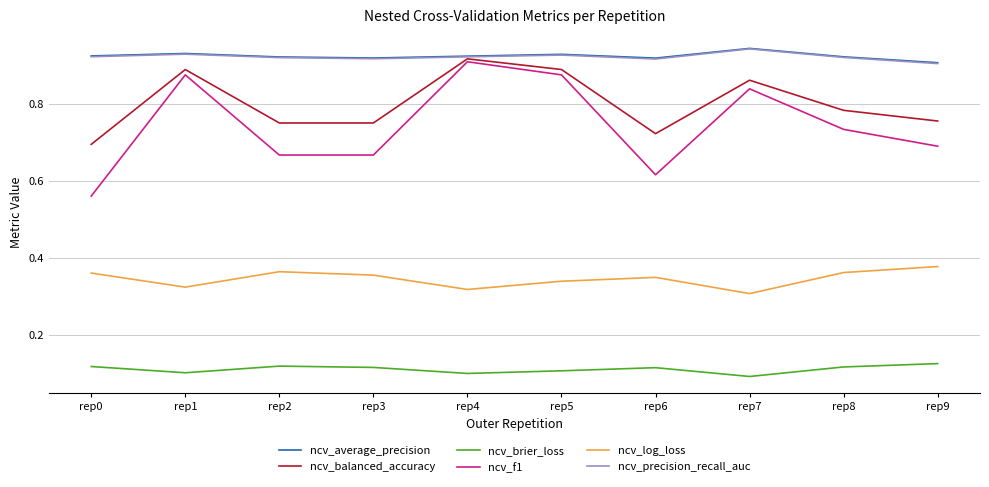

Which series has the widest spread of values?

ncv_f1